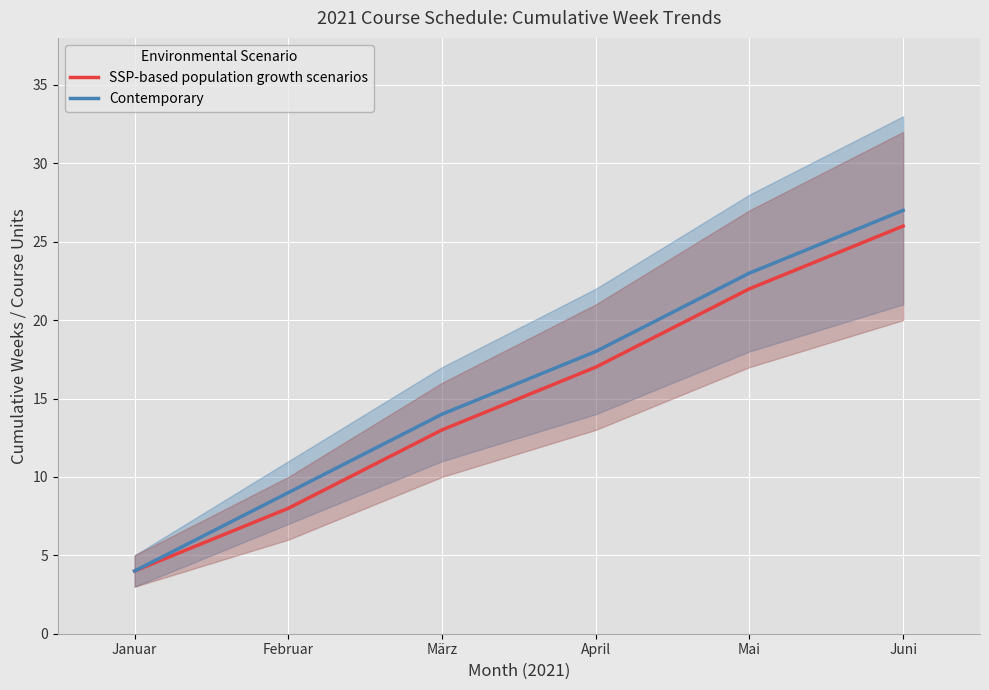

Rank the series by their average value, from lowest to highest.

SSP-based population growth scenarios, Contemporary